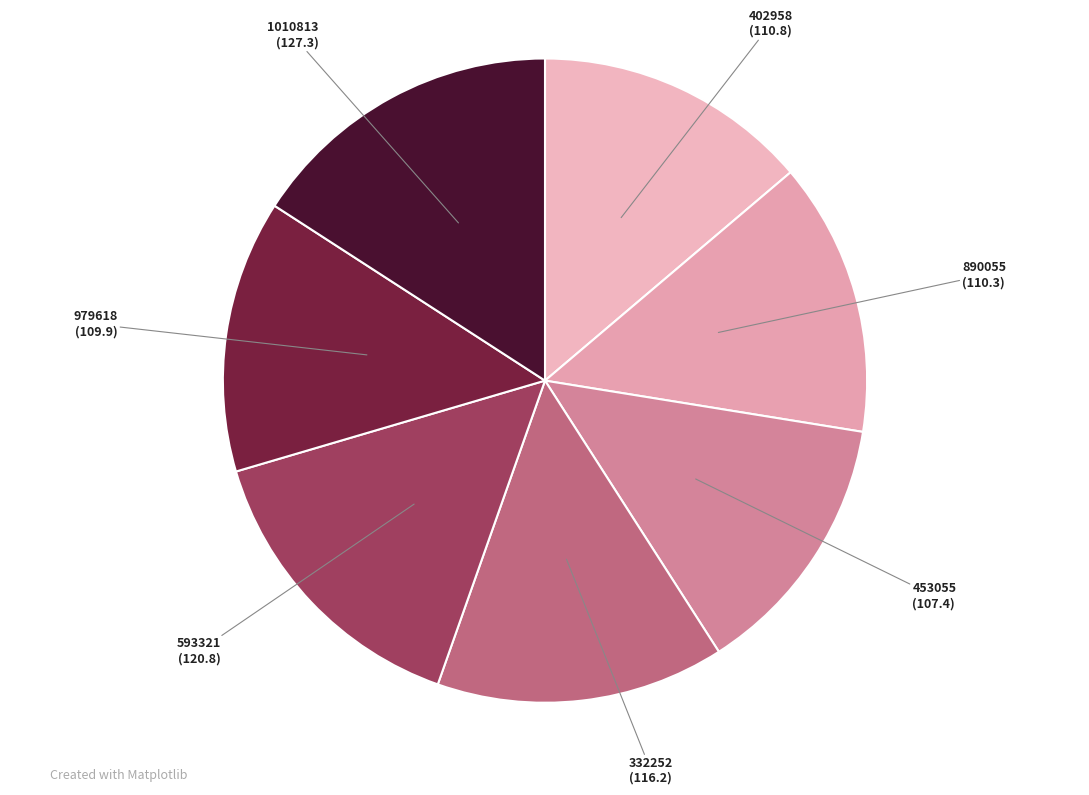

True or false: 593321 accounts for 29% of the total.

False